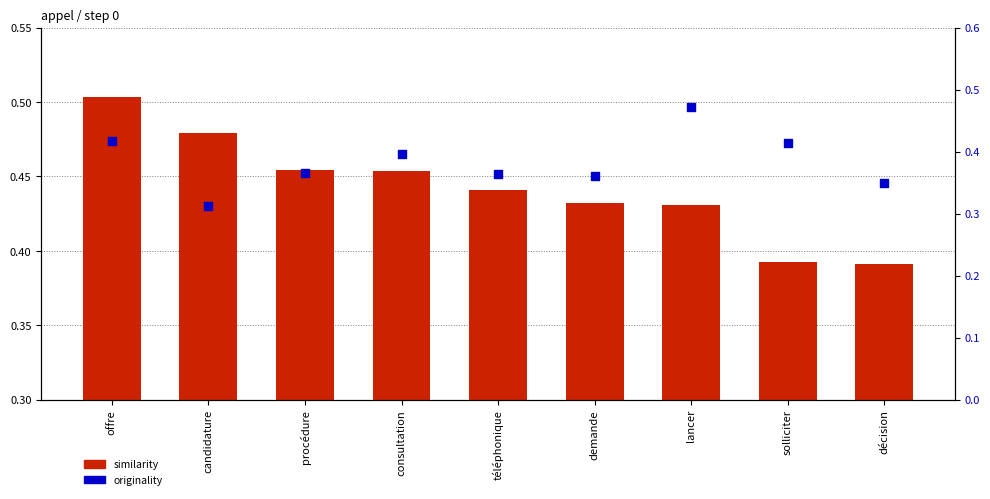

What is the total value across all series at téléphonique?

0.8